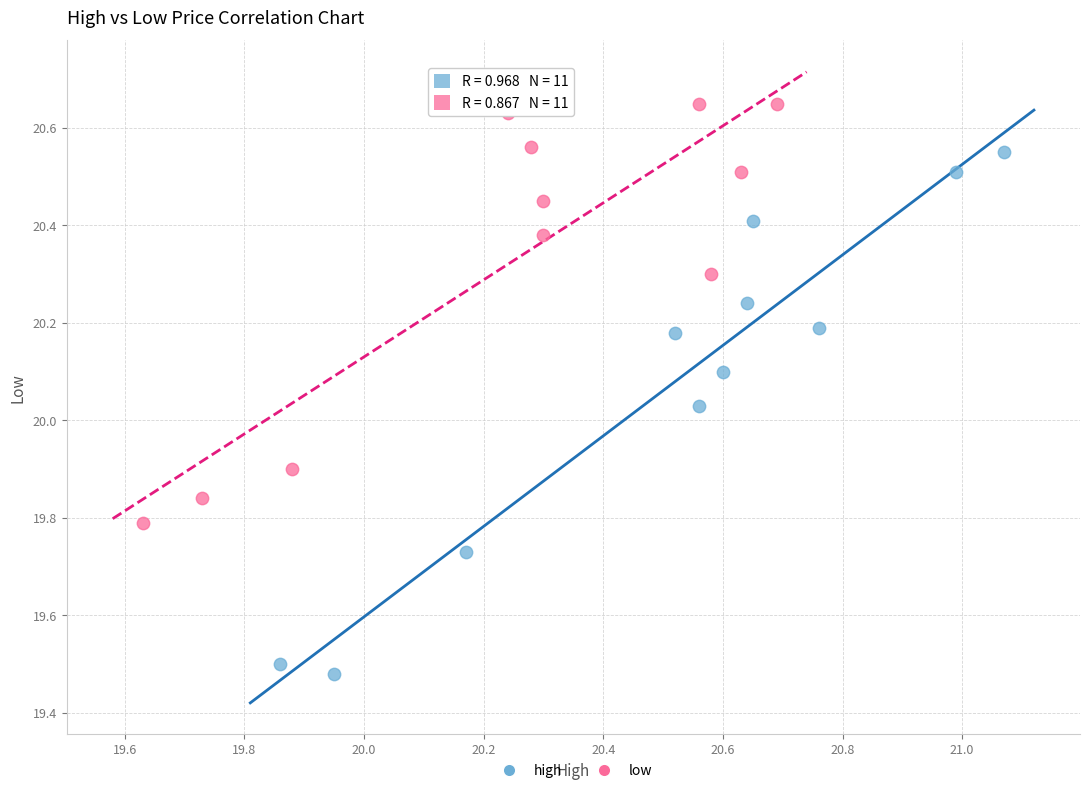

Which series contains the highest Y value?

low